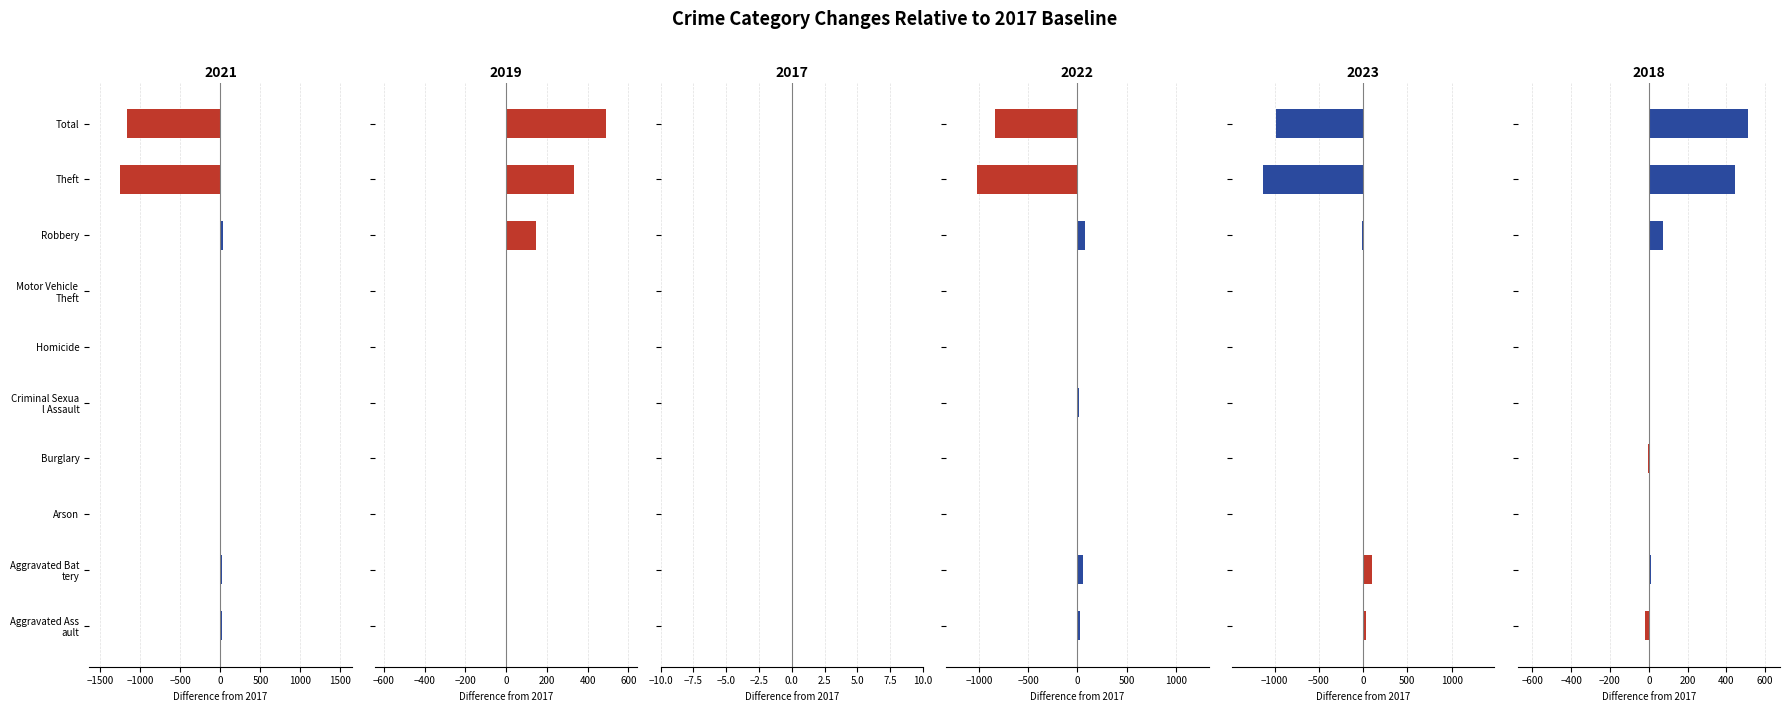

The value of 2018 at Robbery is 157. True or false?

False